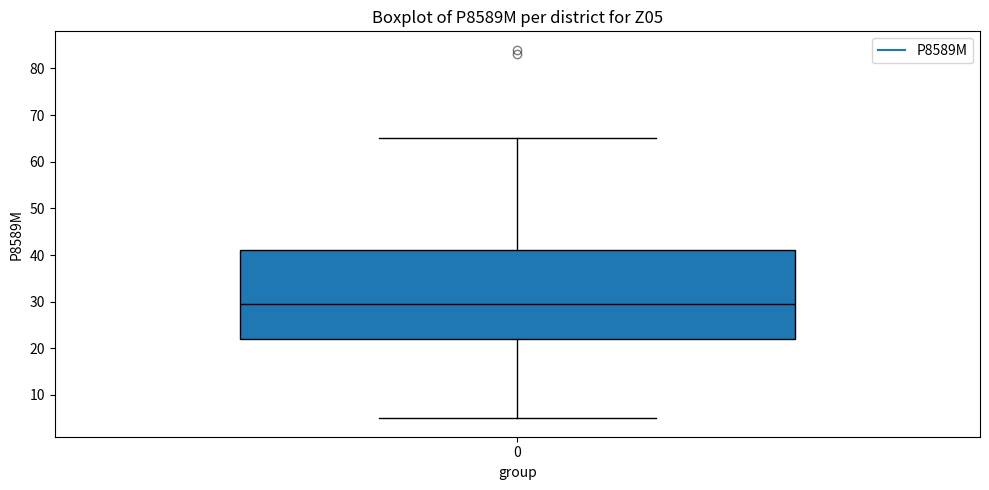

Where is the lower edge of the box at x = 0 on the y-axis? The values are not printed on the chart, so give them approximately, as read against the axis.

22